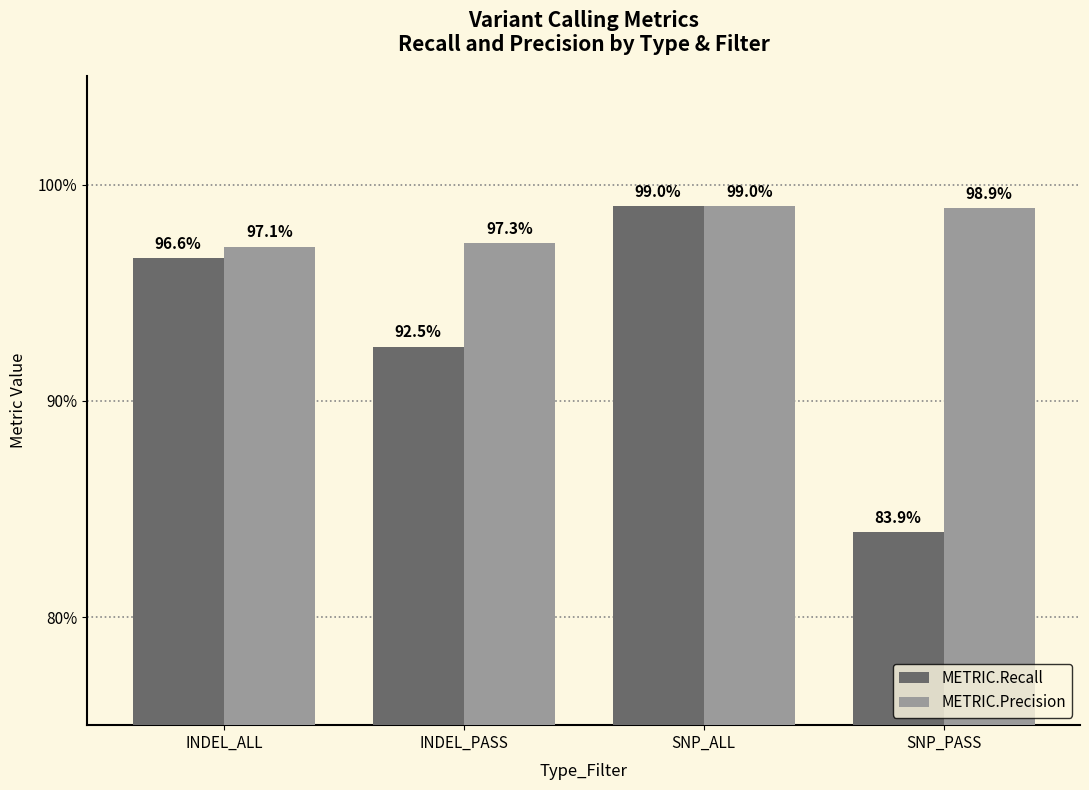

Is it true that METRIC.Recall equals 1.4 at INDEL_PASS?

False